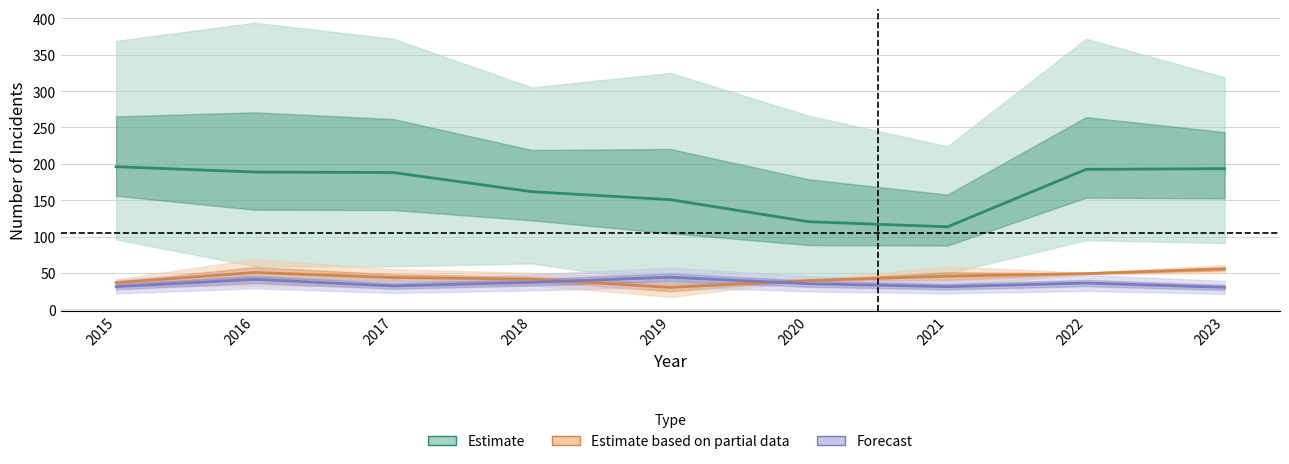

Which series has the widest spread of values?

Estimate